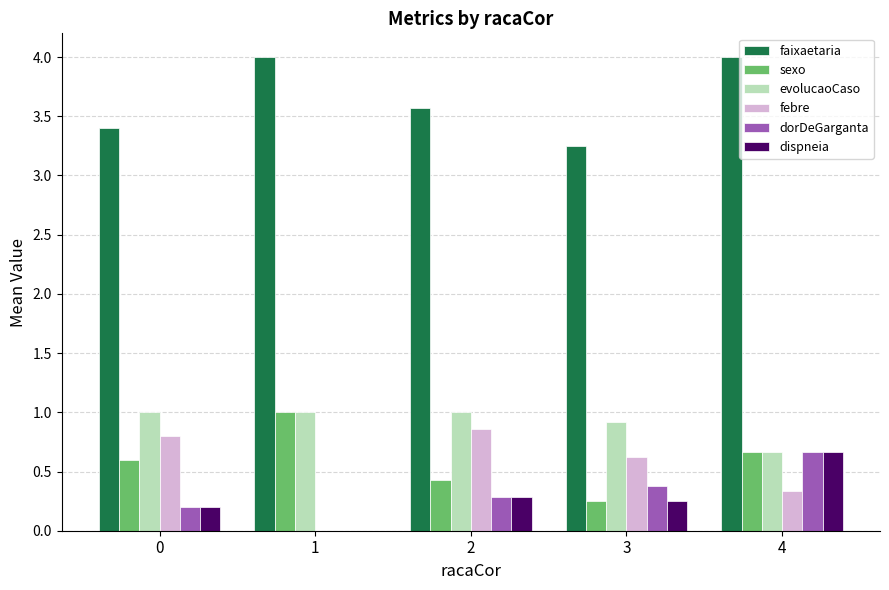

What are all the series names shown in the legend?

faixaetaria, sexo, evolucaoCaso, febre, dorDeGarganta, dispneia